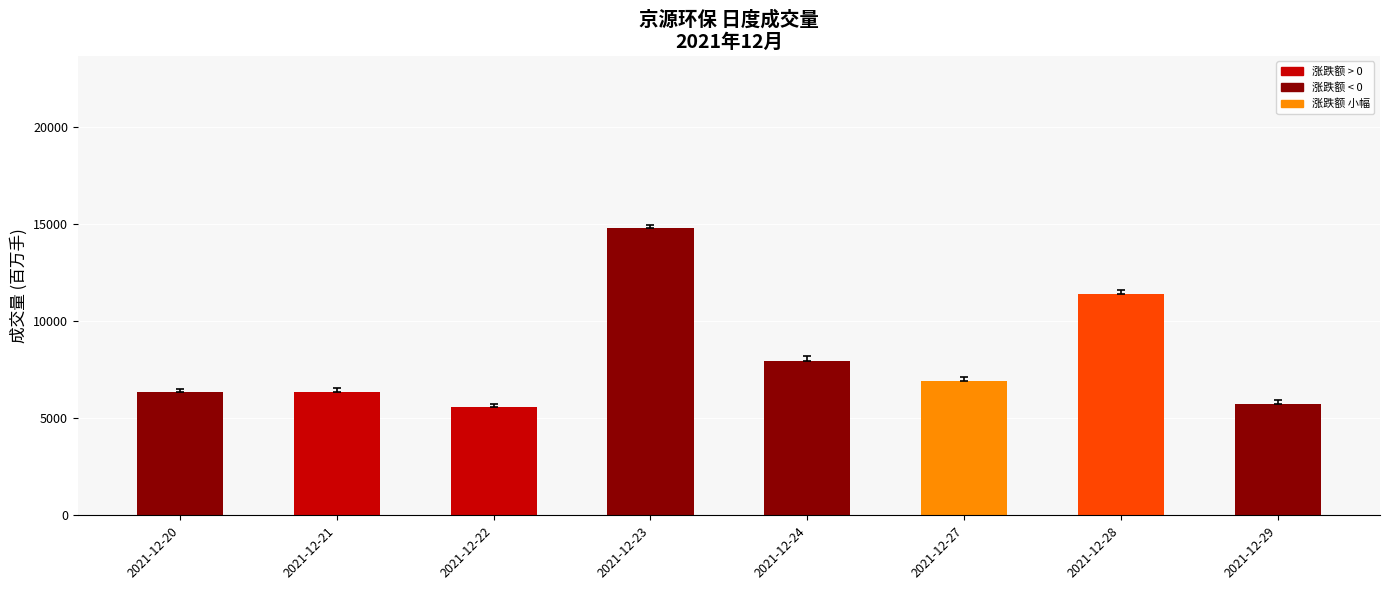

Does the chart contain any negative values?

No